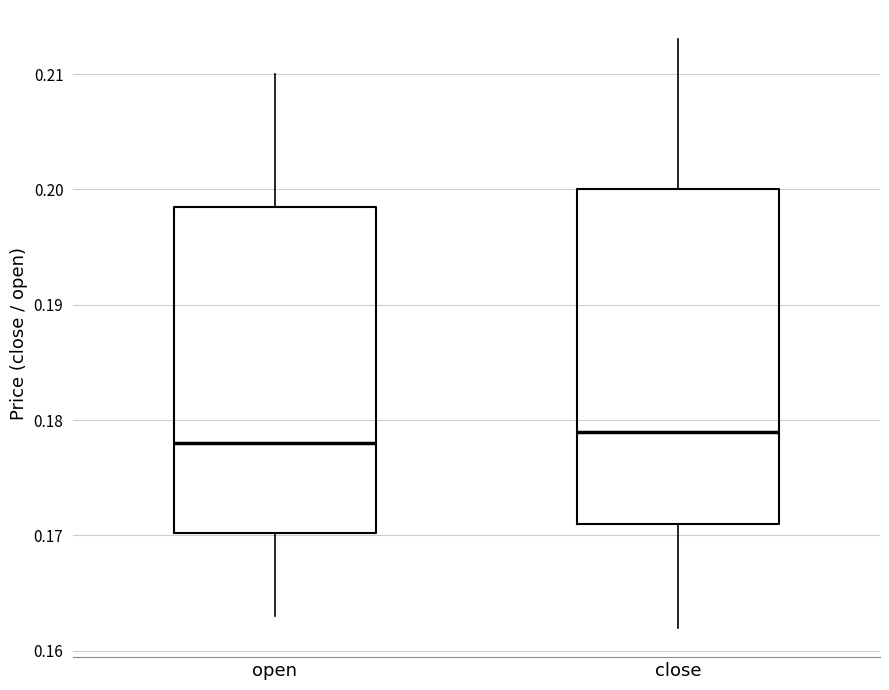

Reading left to right, transcribe this box plot: for each box, give where its median line is, the range the box spans, and where its two whiskers end, as read against the y-axis. The values are not printed on the chart, so give them approximately, as read against the axis.

open: median 0.178, box 0.170 to 0.199, whiskers 0.163 to 0.210
close: median 0.179, box 0.171 to 0.200, whiskers 0.162 to 0.213